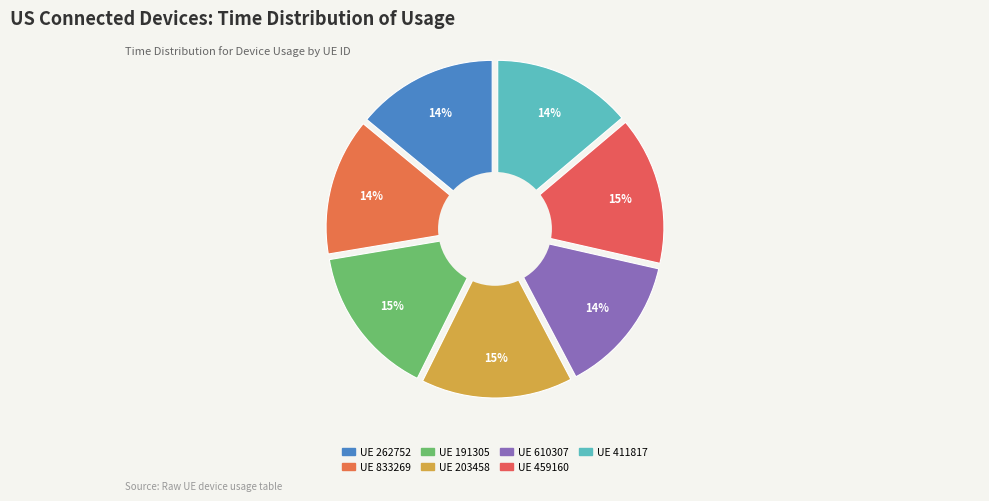

Which has a higher value, 411817 or 203458?

203458